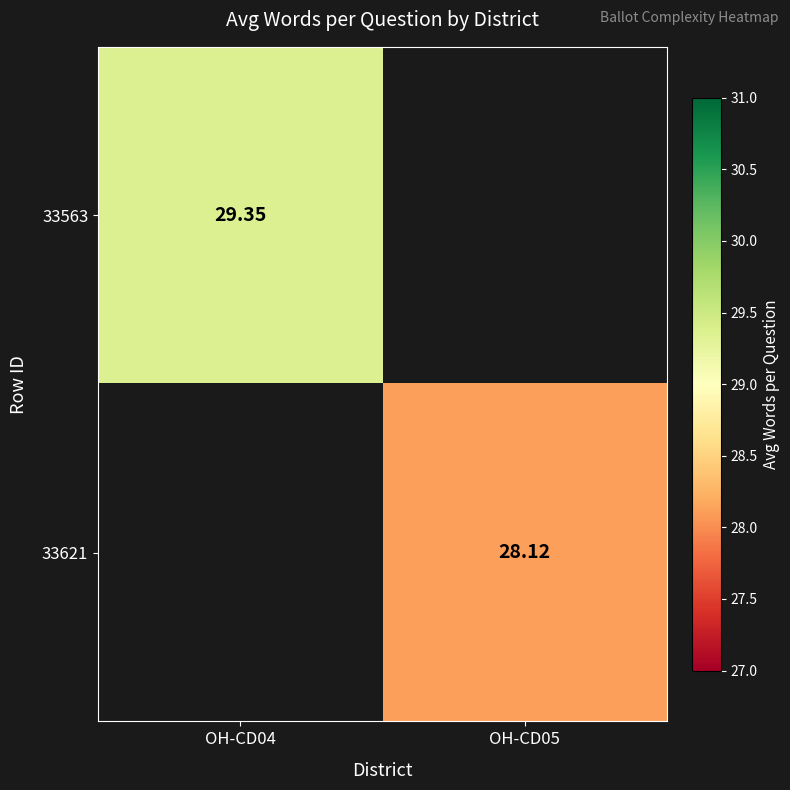

What is the greatest value displayed?

29.4